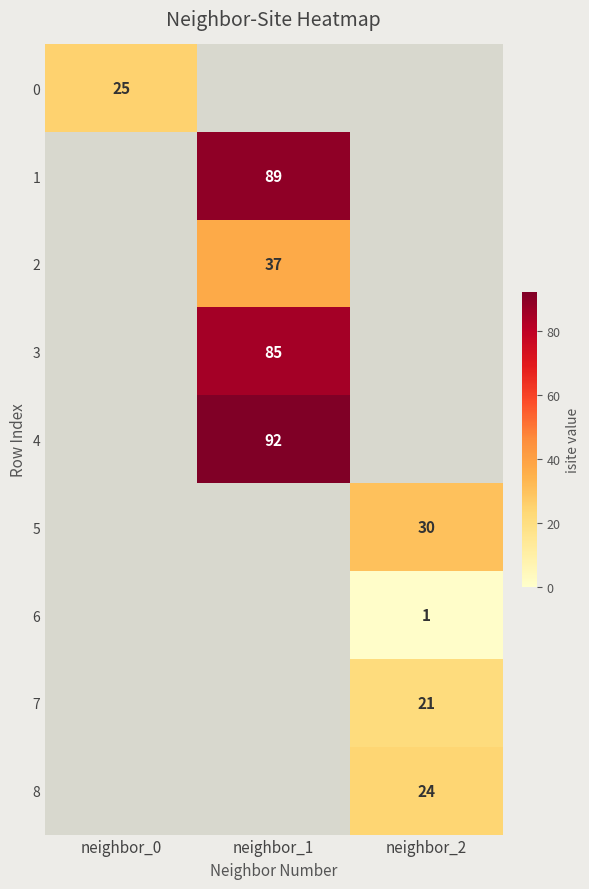

How many distinct data groups are displayed?

9